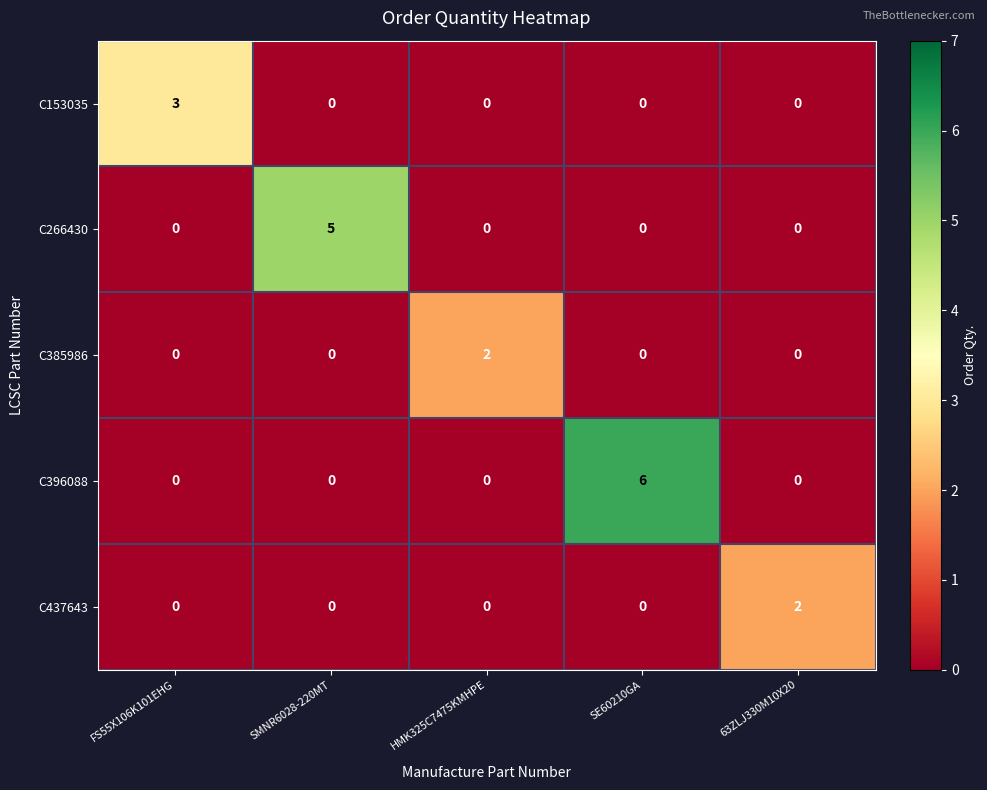

The value of C385986 at HMK325C7475KMHPE is 3. True or false?

False